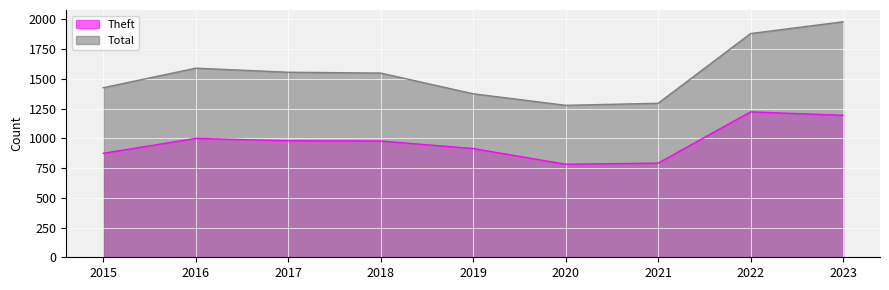

True or false: Theft has a value of 782 at 2020.

True